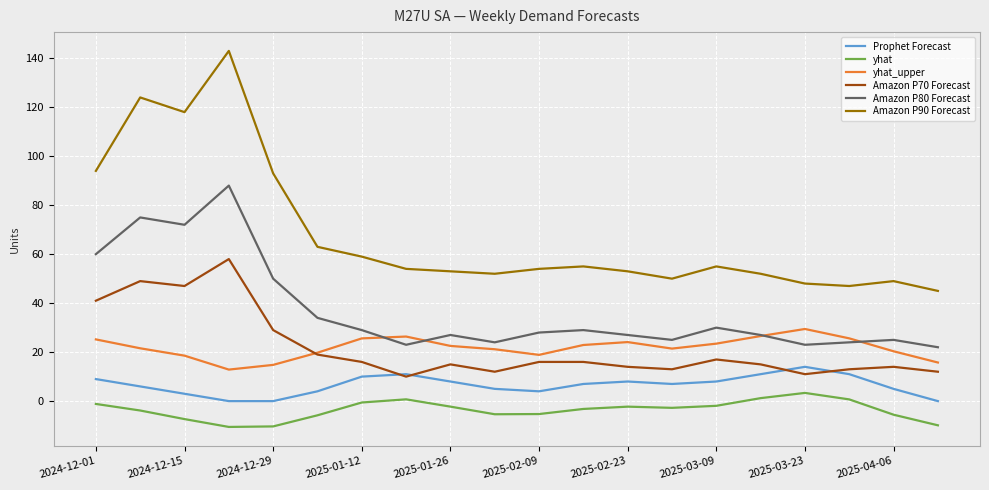

Which series has the largest total across all categories?

Amazon P90 Forecast